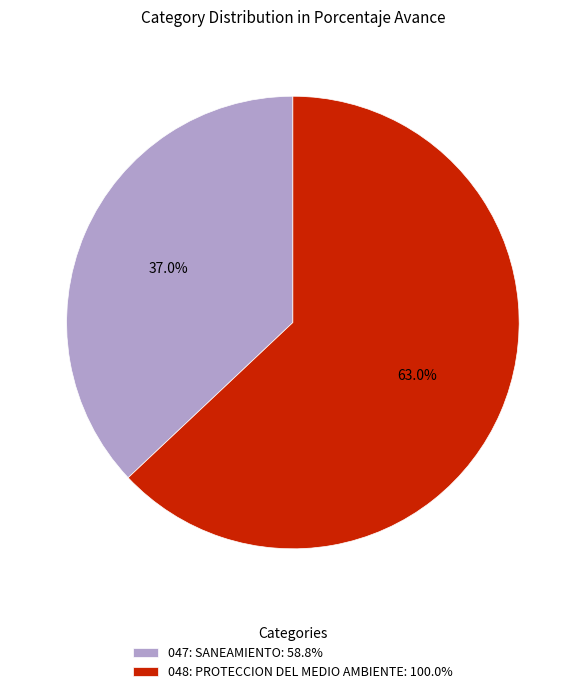

To the nearest percent, what portion does 048: PROTECCION DEL MEDIO AMBIENTE represent?

63%